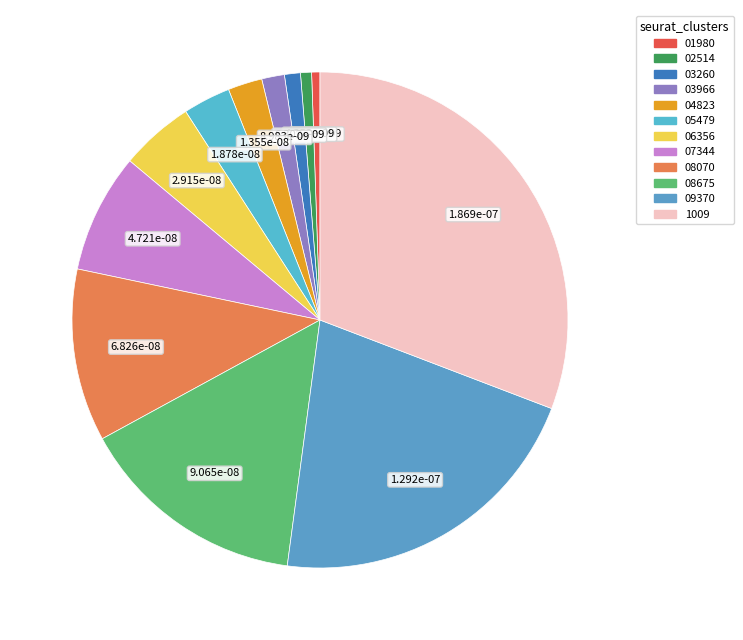

Rank the categories by value from lowest to highest.

01980, 02514, 03260, 03966, 04823, 05479, 06356, 07344, 08070, 08675, 09370, 1009